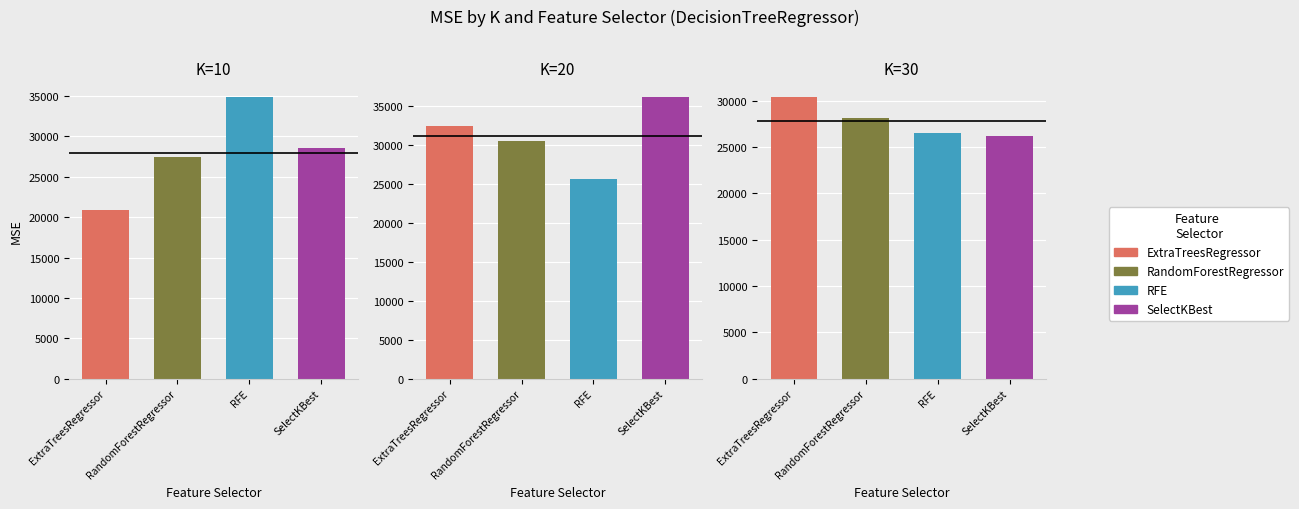

The value of SelectKBest at K=10 is 37472.9. True or false?

False